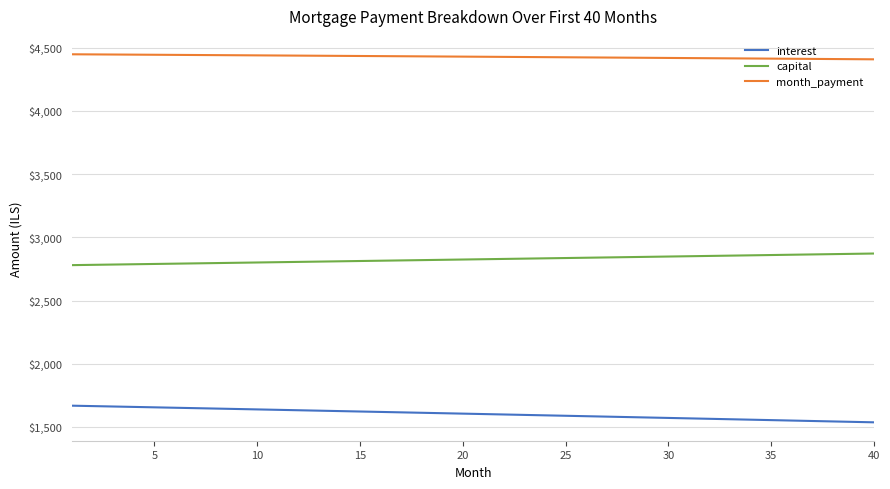

What is the average value of the capital series?

2825.7